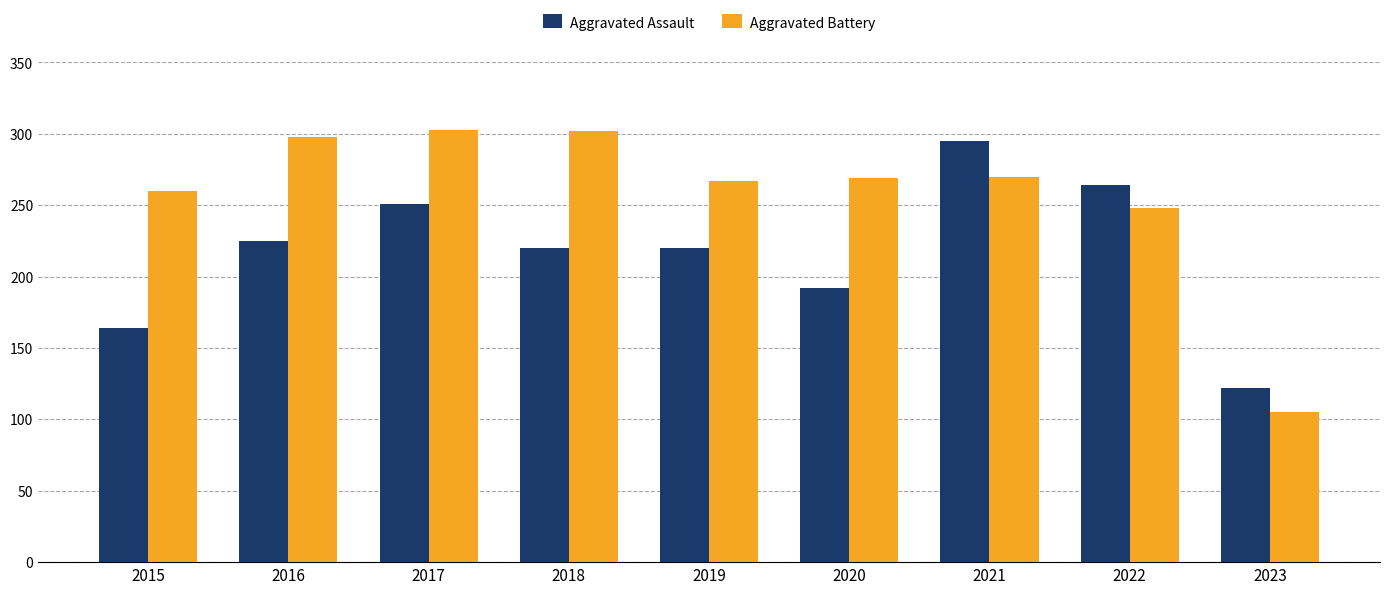

Rank the series by their average value, from lowest to highest.

Aggravated Assault, Aggravated Battery